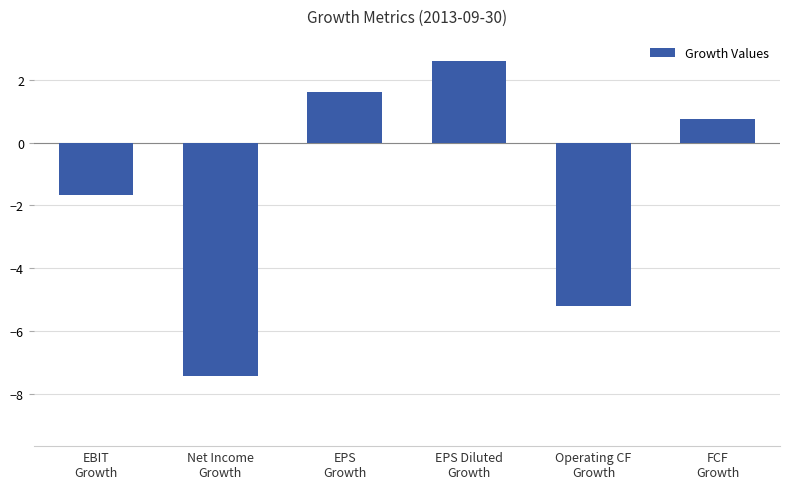

Which category has the lowest value across all series?

Net Income
Growth